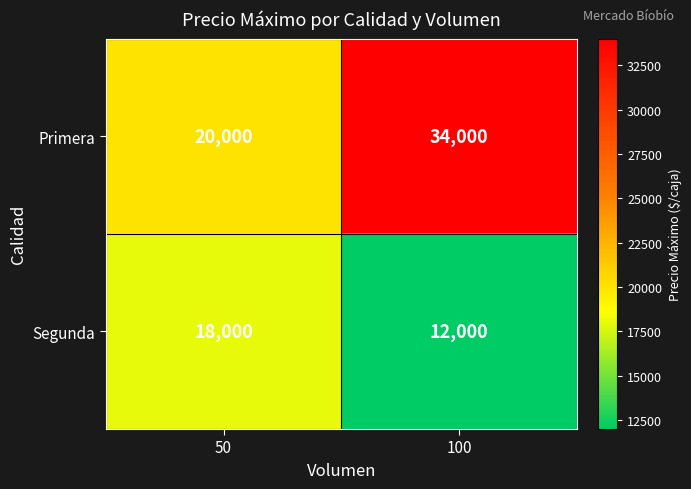

What is the total value across all series at 50?

38000